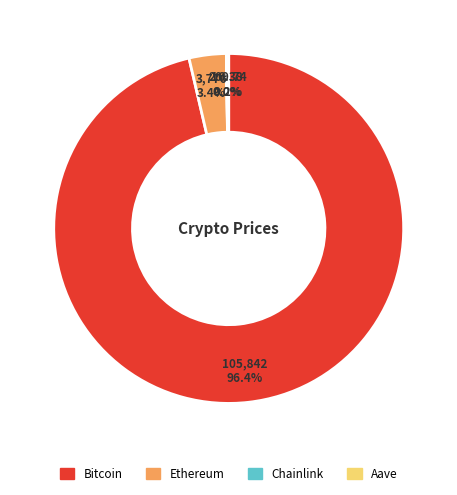

Which slice is the largest?

Bitcoin